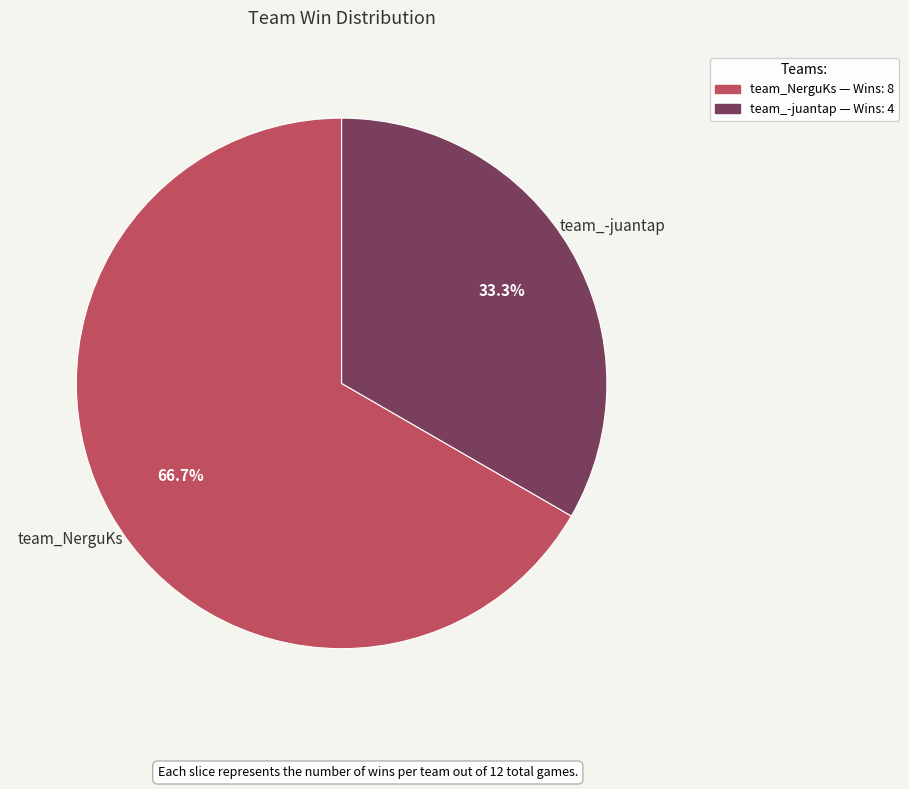

Does team_-juantap account for over 50% of the chart?

No